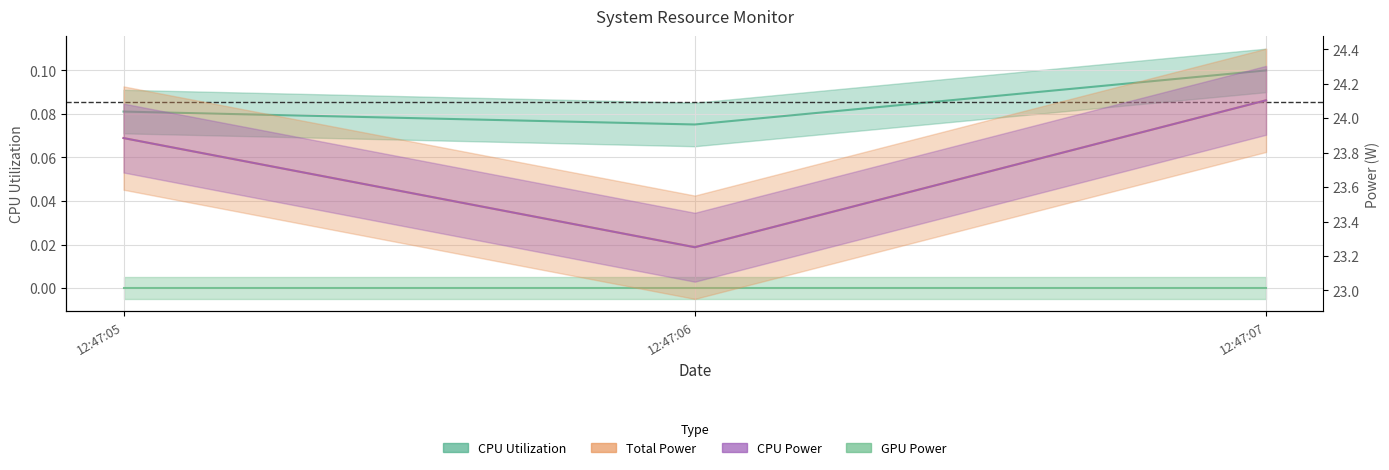

Between 12:47:06 and 12:47:07, which is larger?

12:47:07